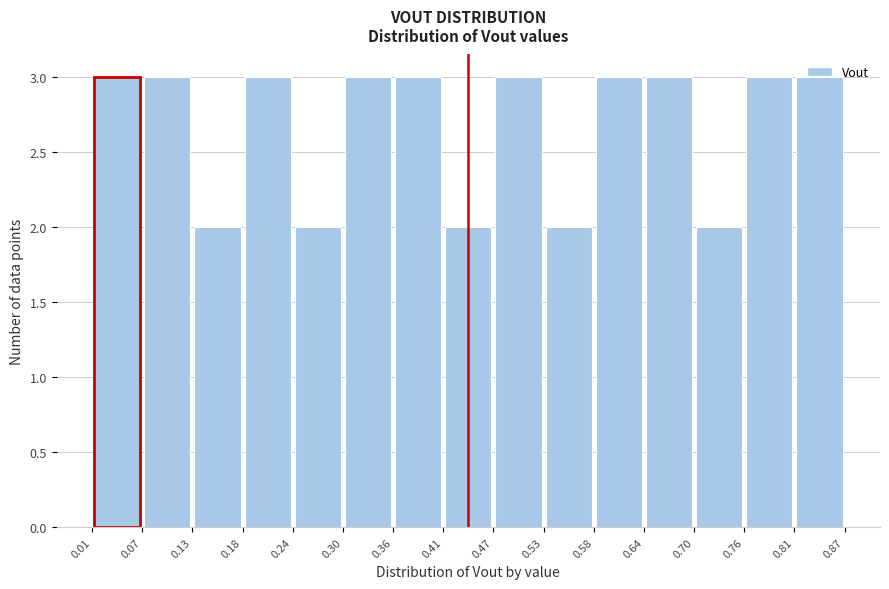

Reading left to right, transcribe this chart: for each bar, give the range it covers on the x-axis and its height. The values are not printed on the chart, so give them approximately, as read against the axis.

0.01 to 0.07: 3
0.07 to 0.13: 3
0.13 to 0.18: 2
0.18 to 0.24: 3
0.24 to 0.30: 2
0.30 to 0.36: 3
0.36 to 0.41: 3
0.41 to 0.47: 2
0.47 to 0.53: 3
0.53 to 0.58: 2
0.58 to 0.64: 3
0.64 to 0.70: 3
0.70 to 0.76: 2
0.76 to 0.81: 3
0.81 to 0.87: 3